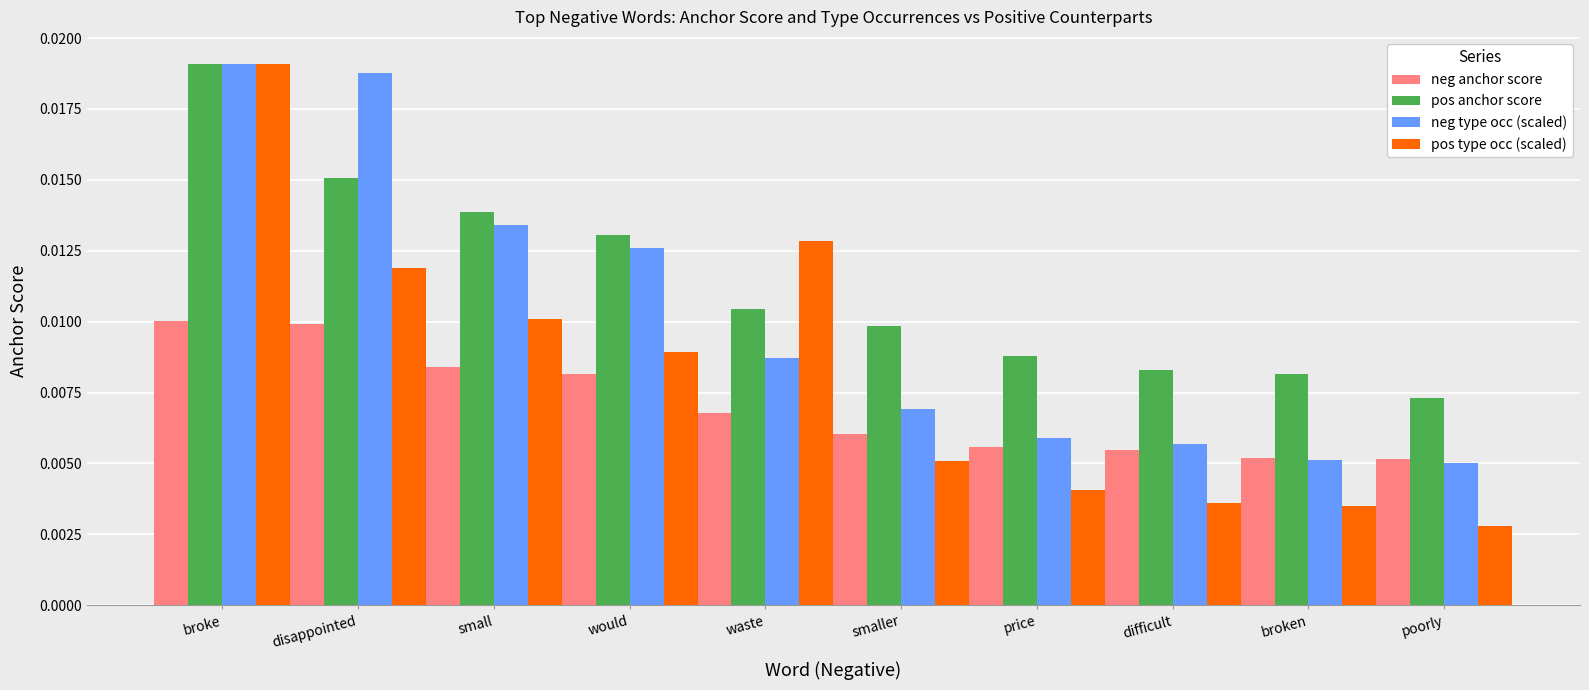

At which category is the sum across all series the highest?

broke